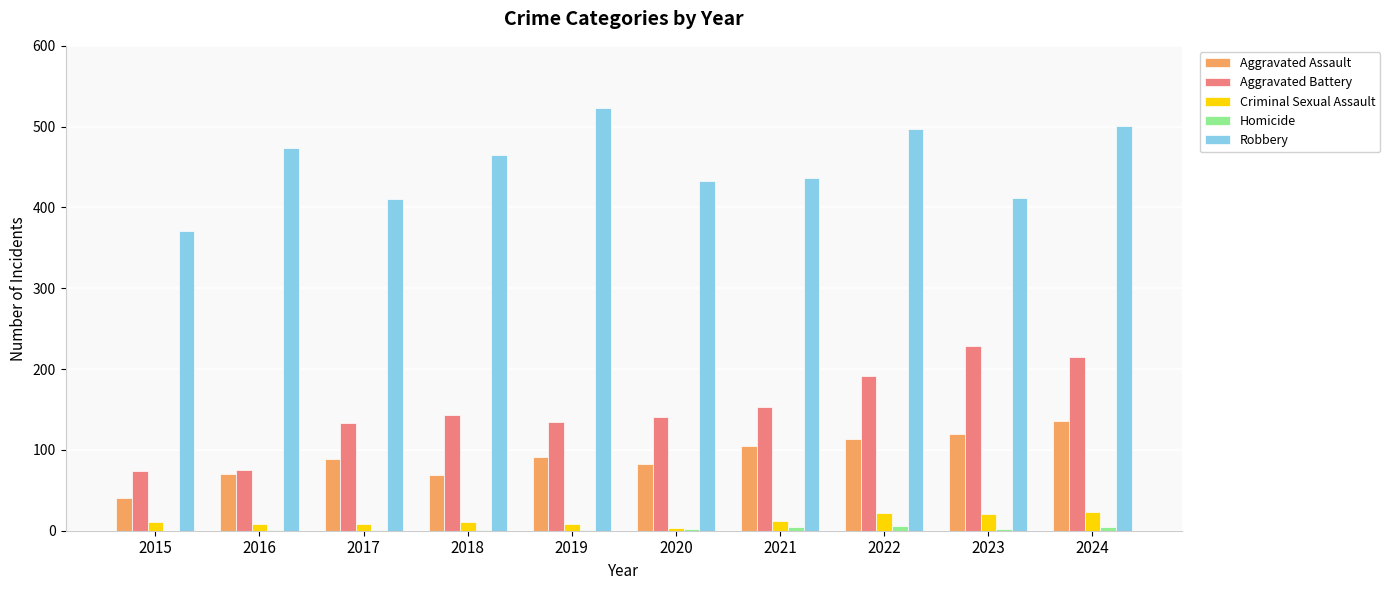

How many categories are shown in the chart?

10